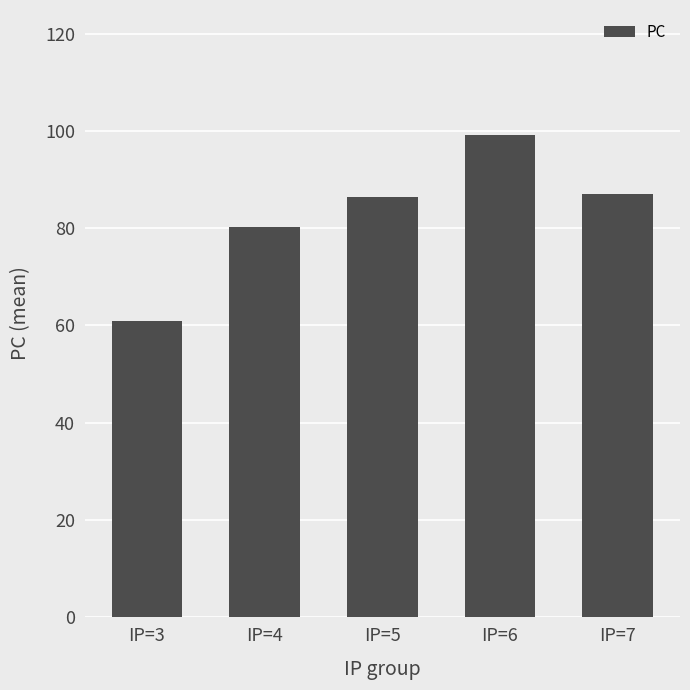

At which category does the chart reach its minimum across all series?

IP=3